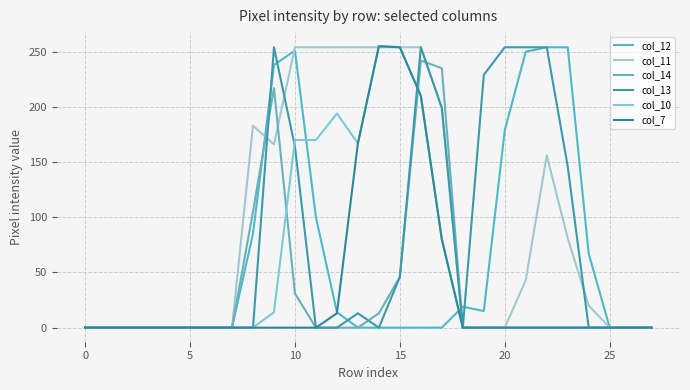

Between which two adjacent categories do col_14 and col_11 first intersect?

8 and 9